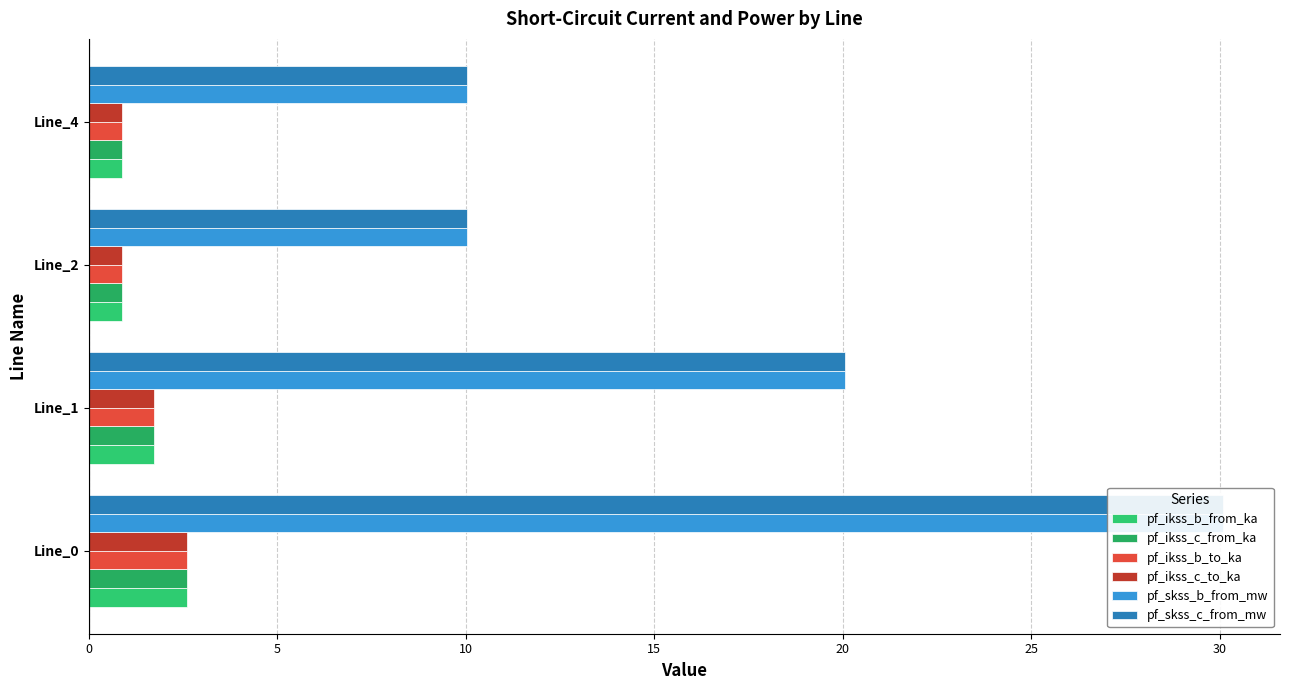

Does the chart contain any negative values?

No